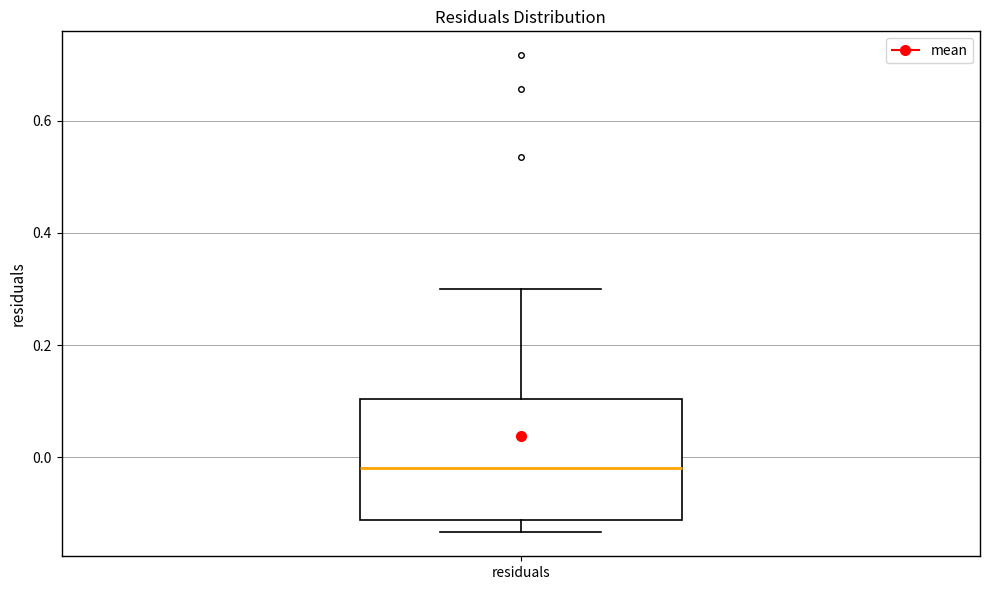

Read this box plot against the y-axis: the position of the median line, the range covered by the box, and the ends of both whiskers. The values are not printed on the chart, so give them approximately, as read against the axis.

median -0.02, box -0.12 to 0.10, whiskers -0.14 to 0.30